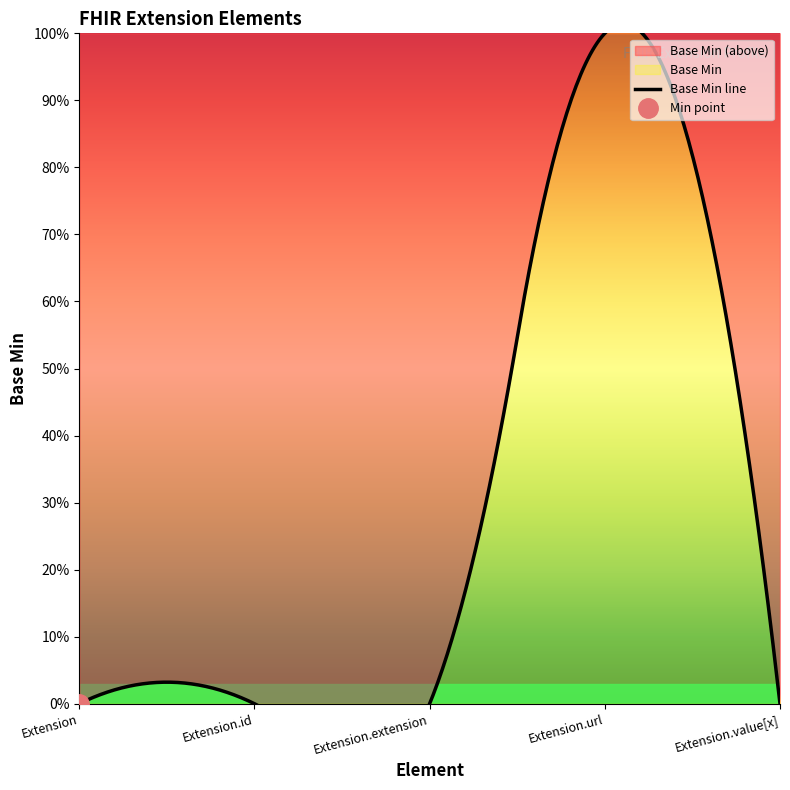

True or false: the data shows -1 at Extension.extension.

False